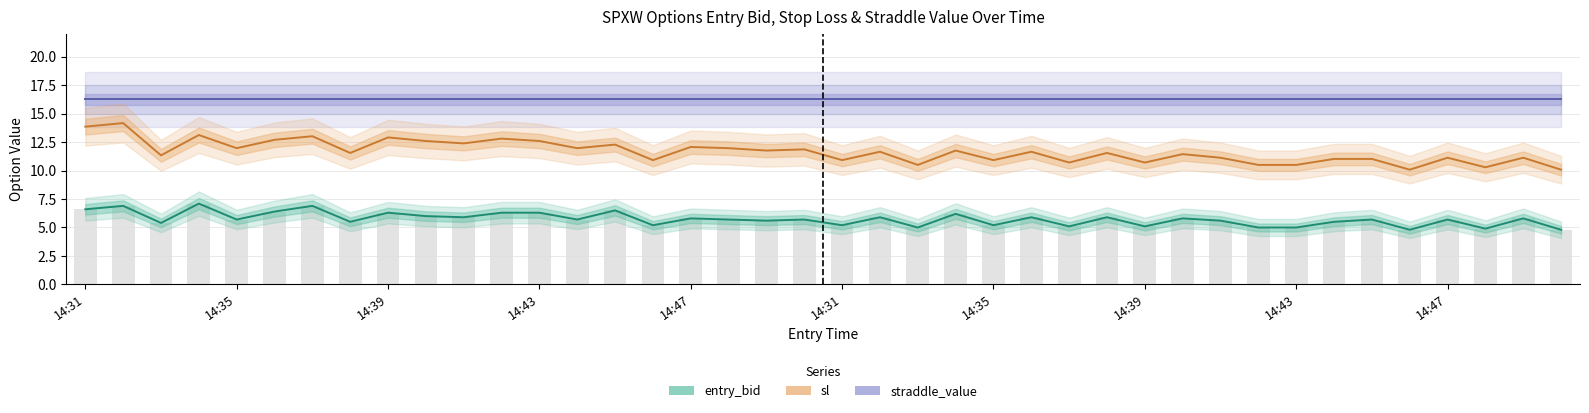

What is the average value of the sl series?

11.7